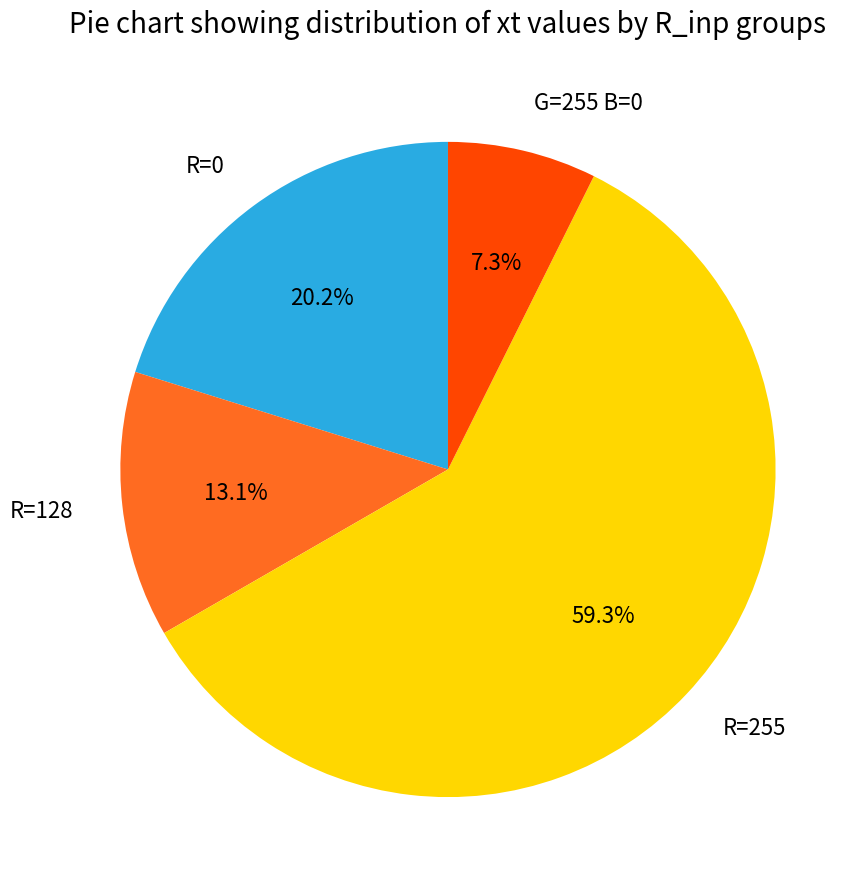

Is there a majority slice in this chart?

Yes